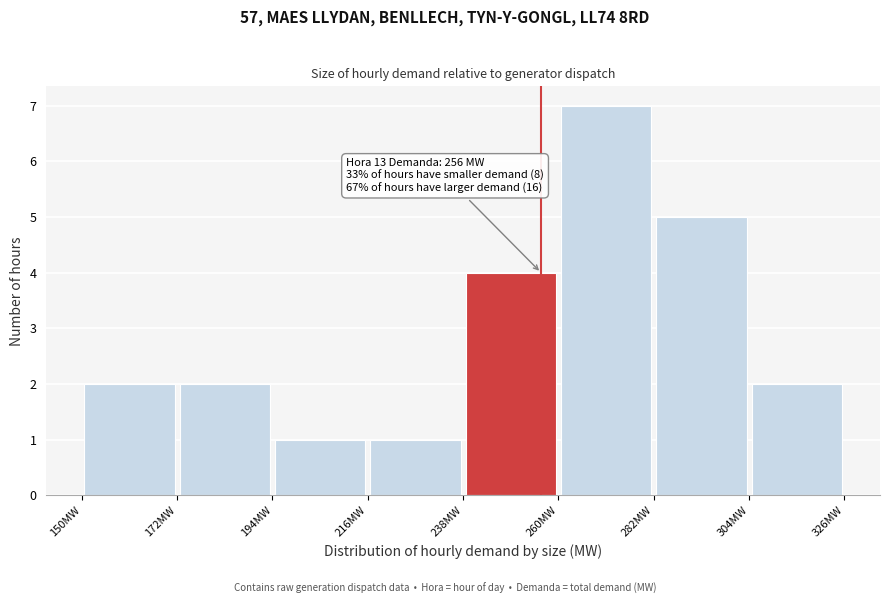

Which range on the x-axis has the tallest bar?

260 to 282